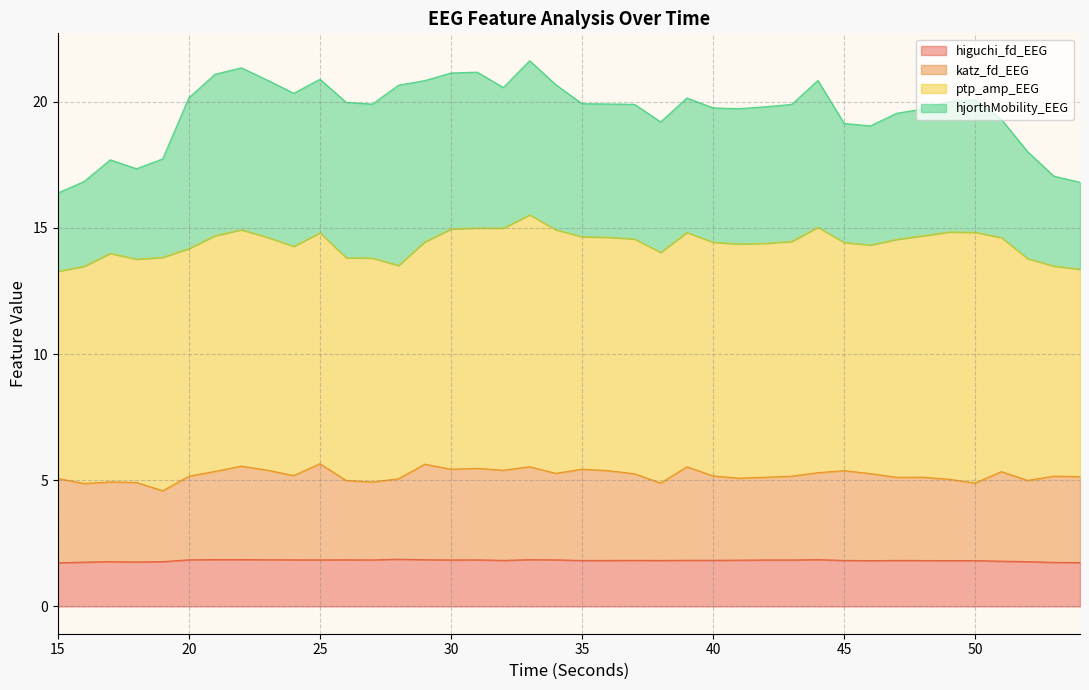

Is it true that higuchi_fd_EEG equals 0.8 at 27?

False